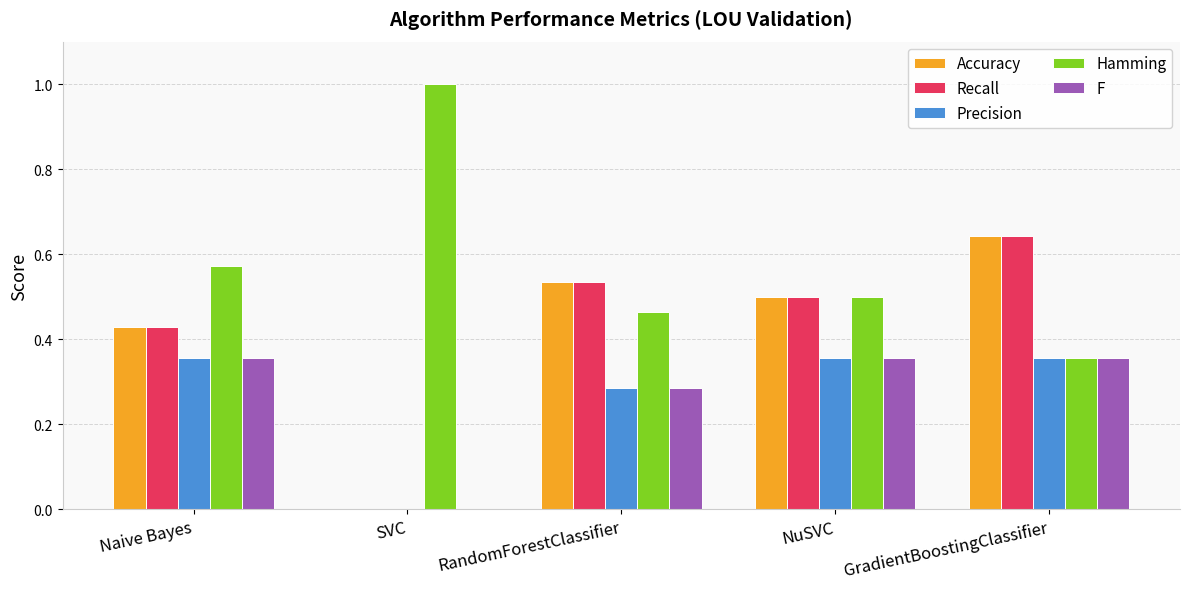

True or false: Hamming has a value of 0.2 at Naive Bayes.

False